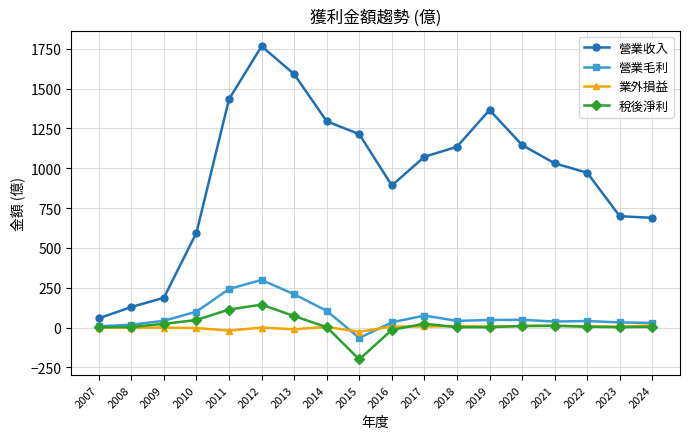

What is the lowest value of the 營業收入 series?

57.9